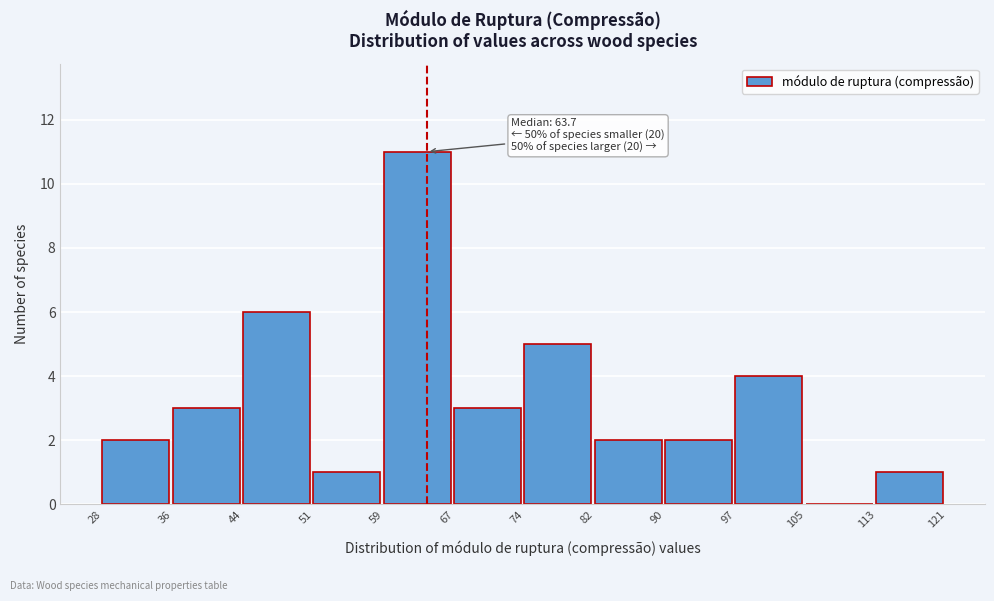

Over which range of the x-axis is the bar tallest?

59 to 67